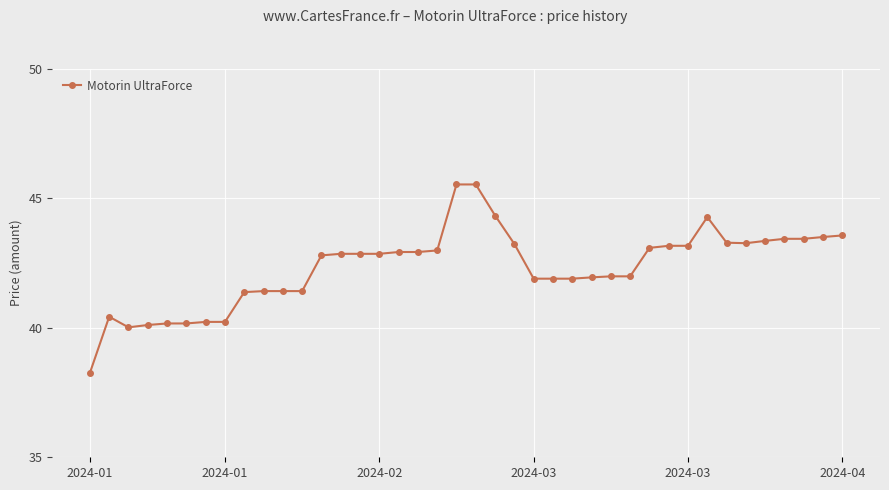

True or false: there are more than 0 points higher than both neighbors.

True